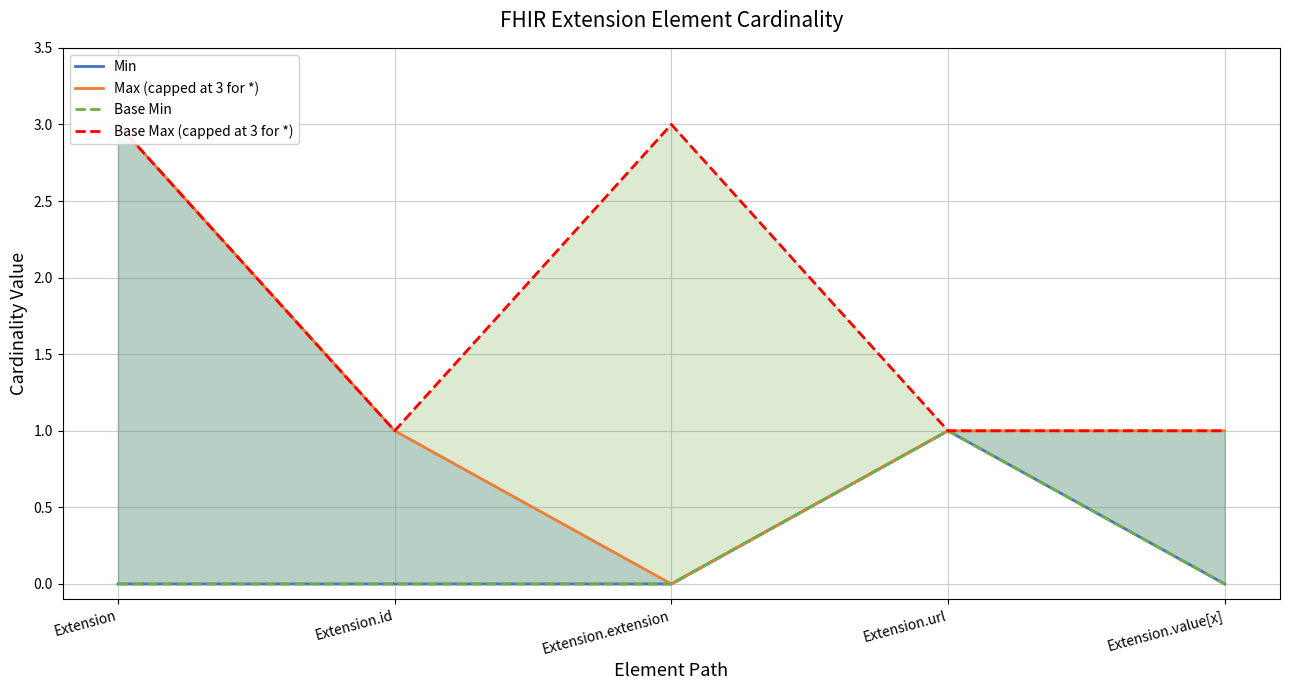

What position from the left is Extension.url?

4